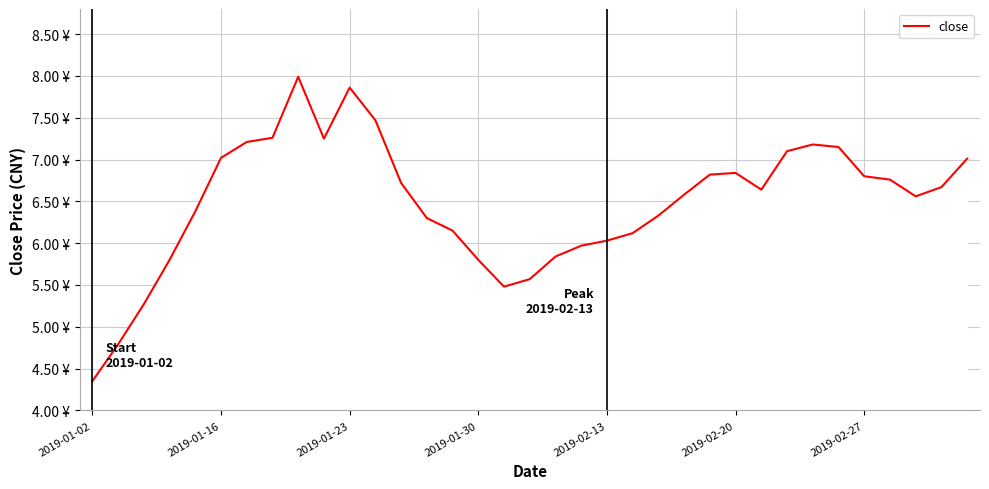

Is this an area chart (filled region under the line)?

Yes